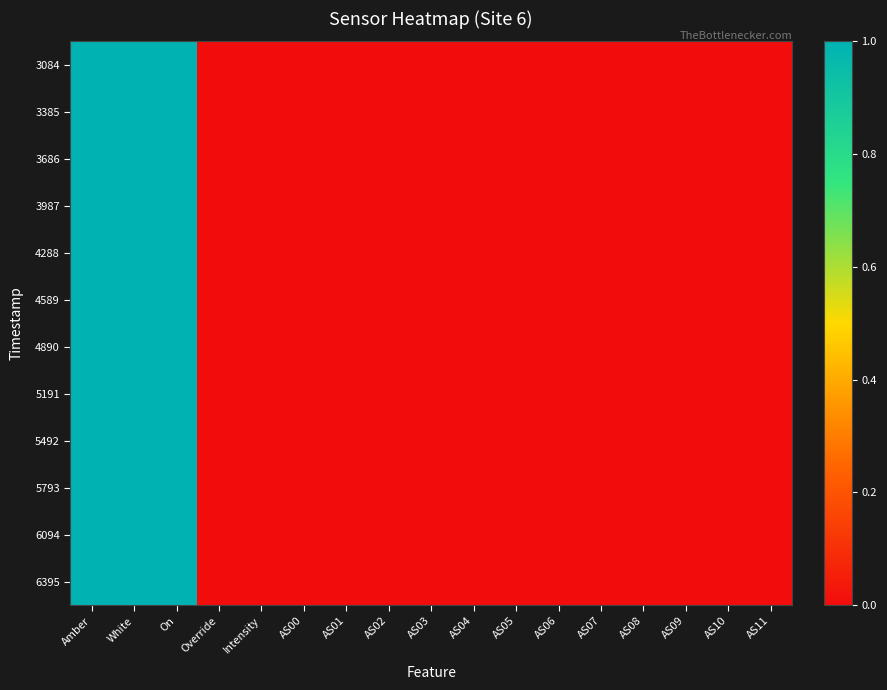

Which series has the largest total across all categories?

3084